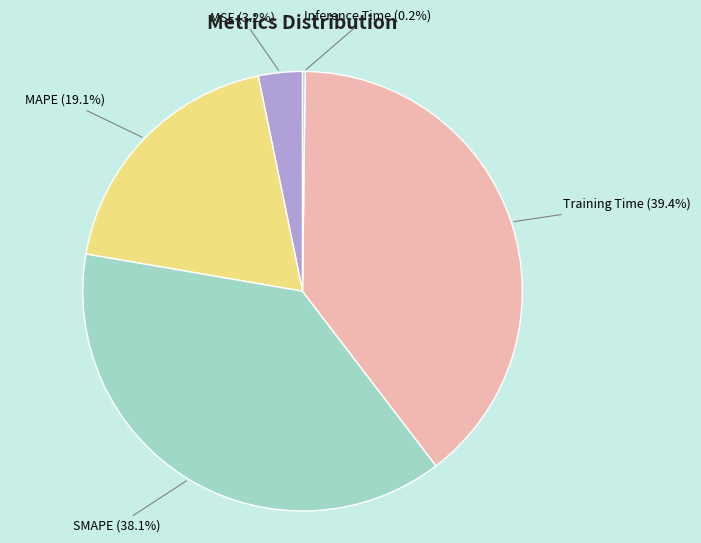

What percentage is the MAPE slice, to the nearest percent?

19%